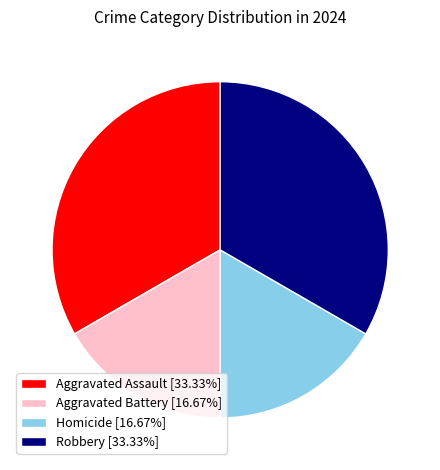

Count the number of slices in the pie.

4